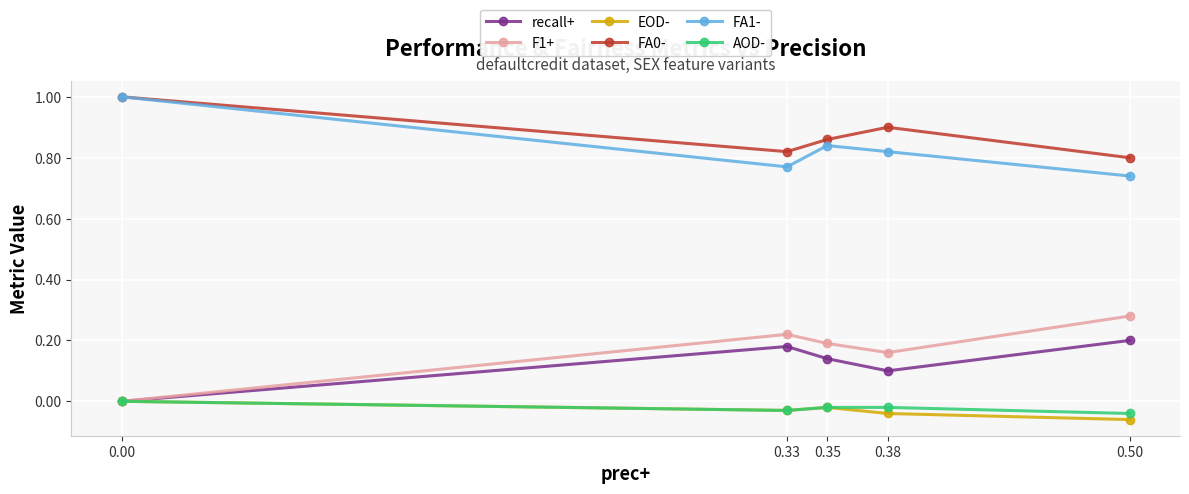

List the labels in order of F1+ value, largest first.

0.50, 0.33, 0.35, 0.38, 0.00